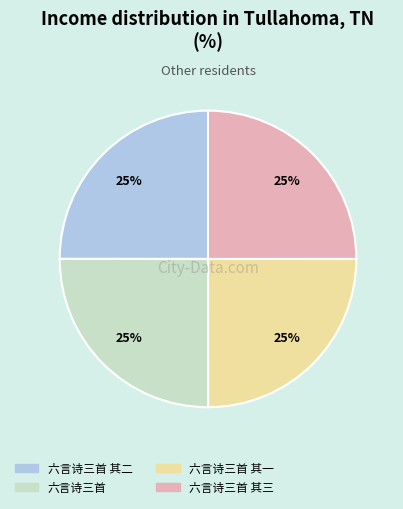

Is it true that 六言诗三首 其一 is 25% of the pie?

True